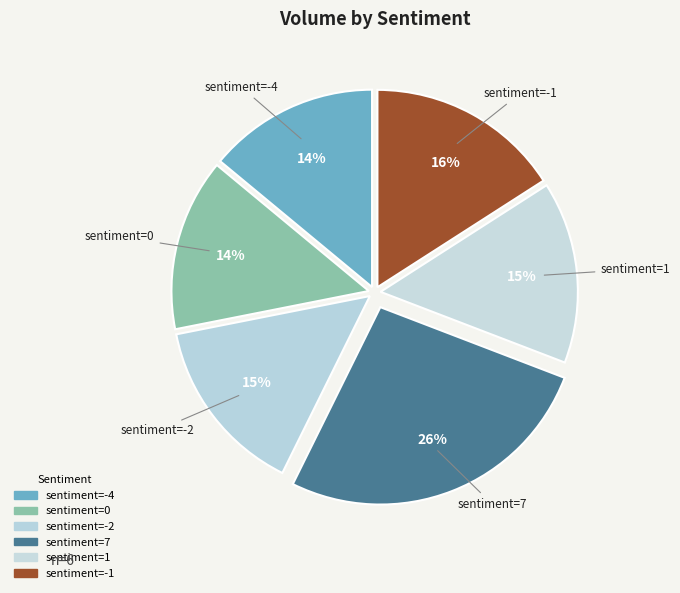

How many slices are in this pie chart?

6